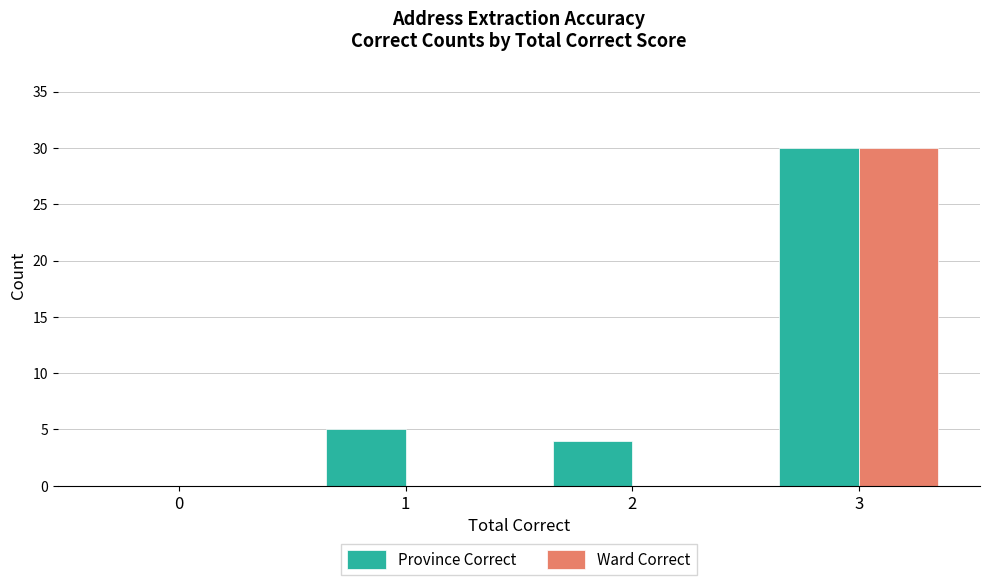

What are all the series names shown in the legend?

Province Correct, Ward Correct